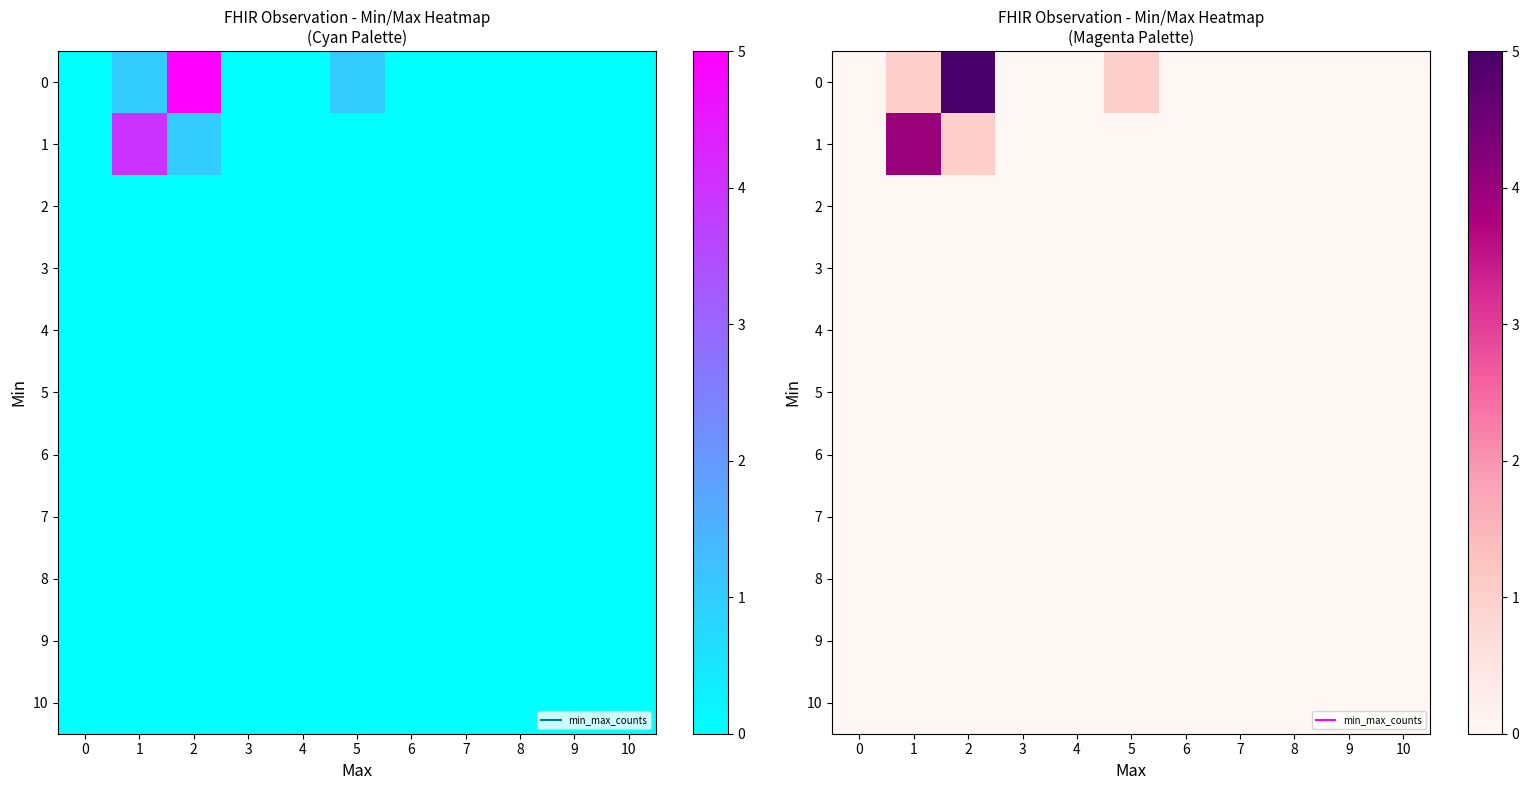

Which has a higher value, 7 or 3?

7